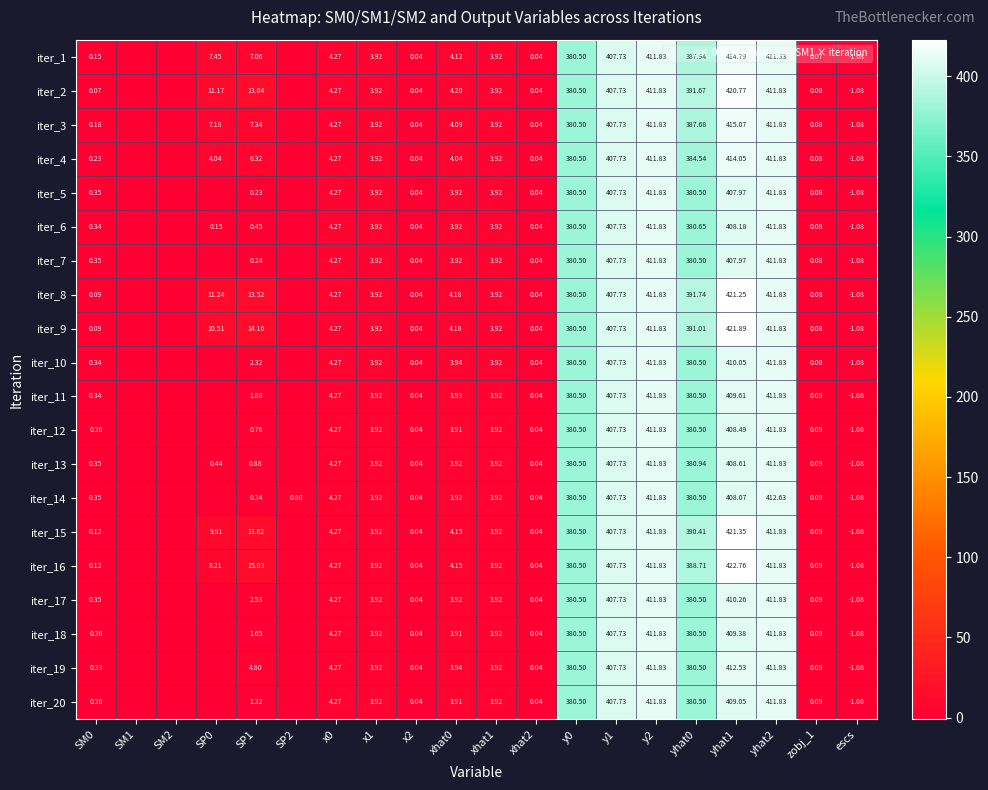

Rank the series at SM0 from lowest to highest value.

iter_2, iter_8, iter_9, iter_15, iter_16, iter_1, iter_3, iter_4, iter_19, iter_10, iter_11, iter_6, iter_5, iter_7, iter_17, iter_13, iter_14, iter_12, iter_18, iter_20